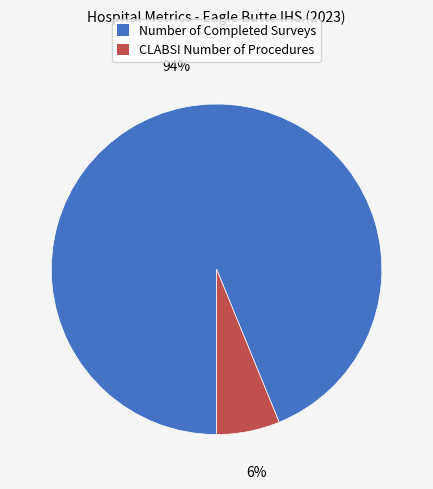

Is Number of Completed Surveys the majority of the pie?

Yes